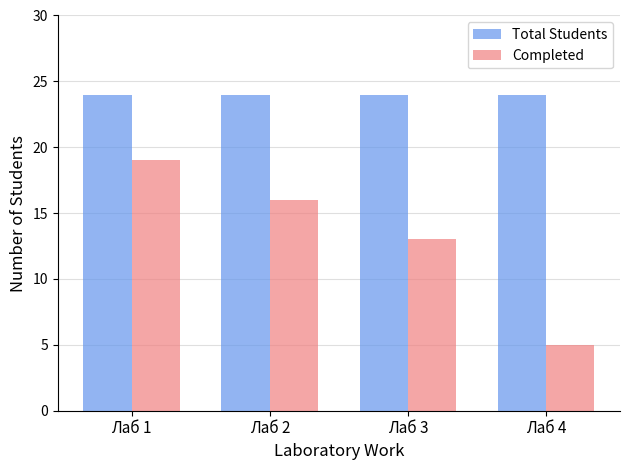

How many bars are there in each group?

2